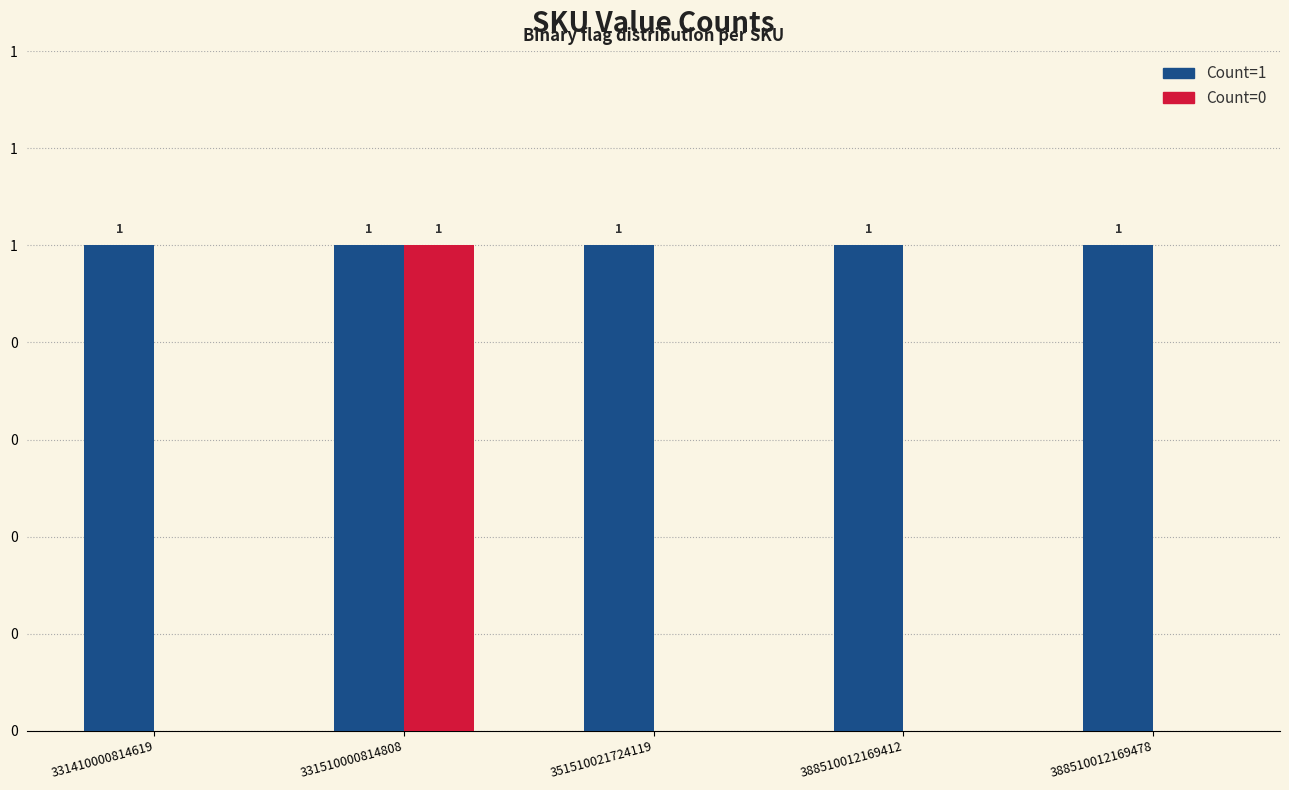

Reading left to right, extract all data points from this chart.

Count=1: 1	1	1	1	1
Count=0: 0	1	0	0	0